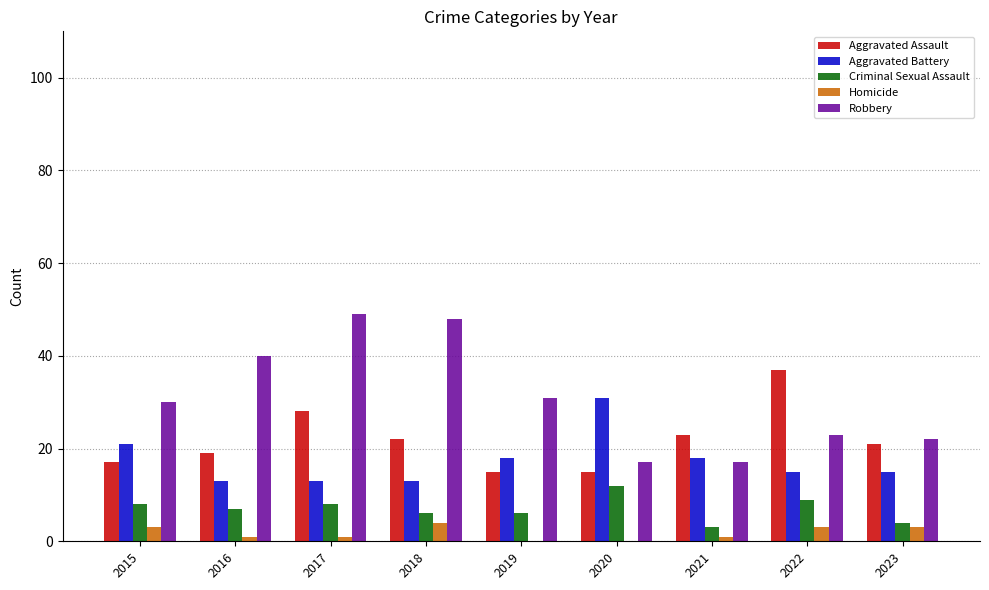

How many series are shown in this chart?

5